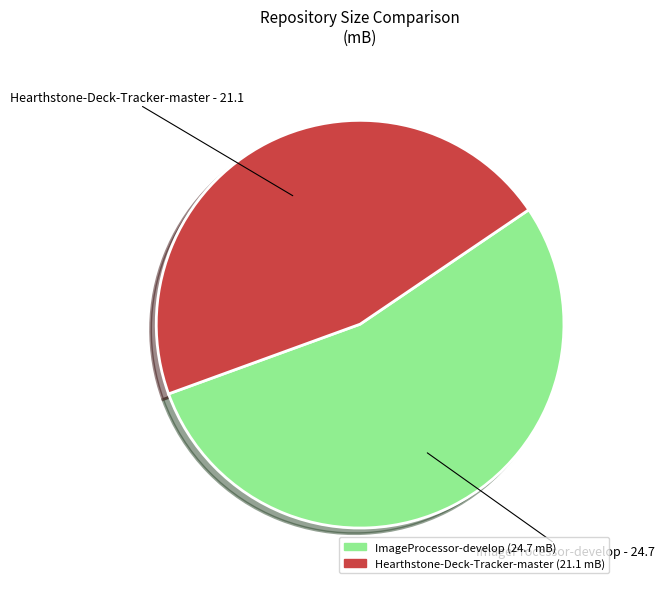

Which category has the biggest portion of the pie?

ImageProcessor-develop